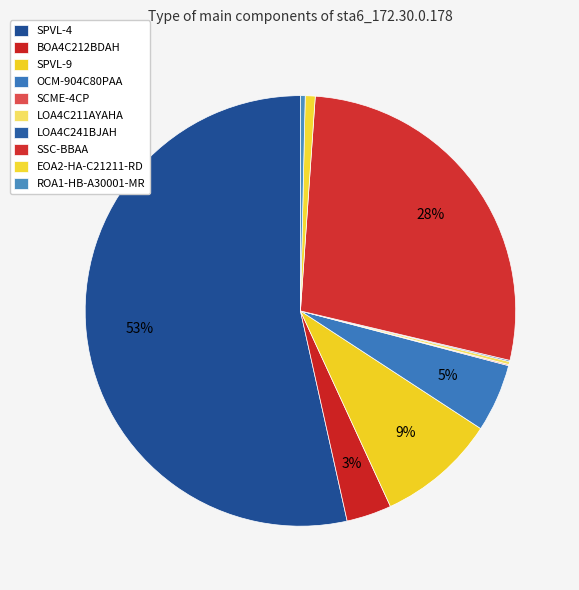

Combined, do EOA2-HA-C21211-RD and SPVL-9 account for over 50%?

No